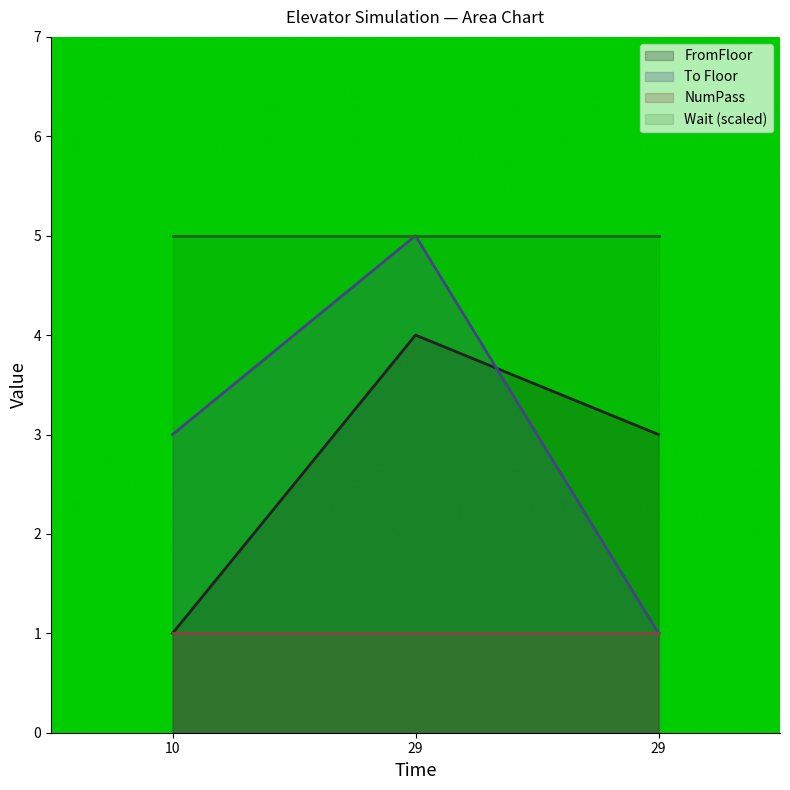

The FromFloor series shows 1 at 29. True or false?

False